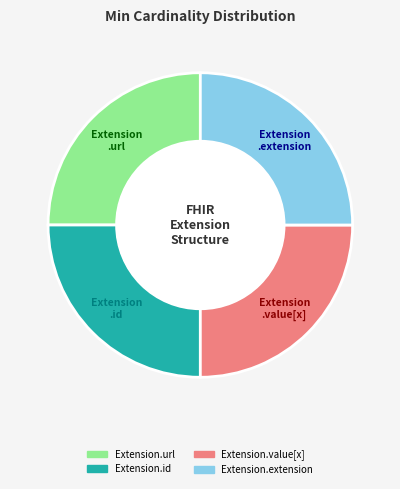

What is the ratio of the value at Extension.url to the value at Extension.extension?

1.0